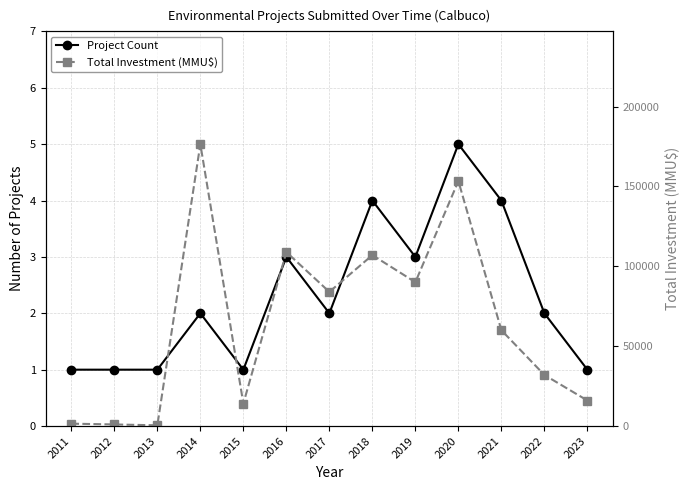

True or false: Total Investment (MMU$) has a value of 13296 at 2021.

False